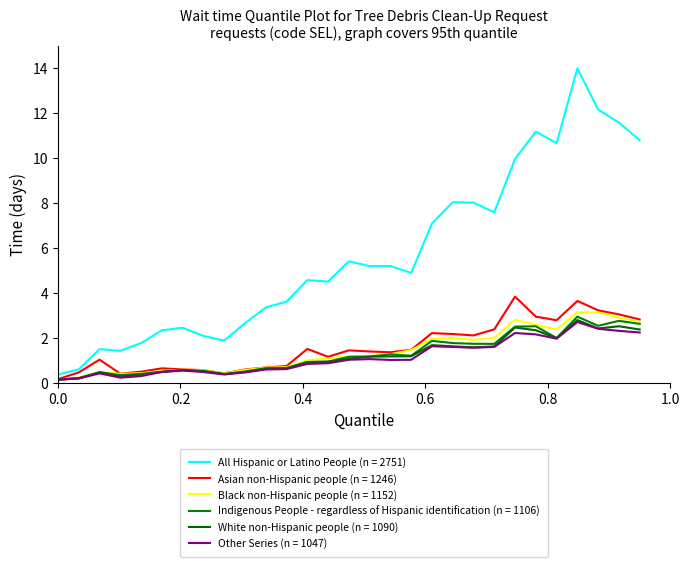

How many lines are shown in the chart?

6